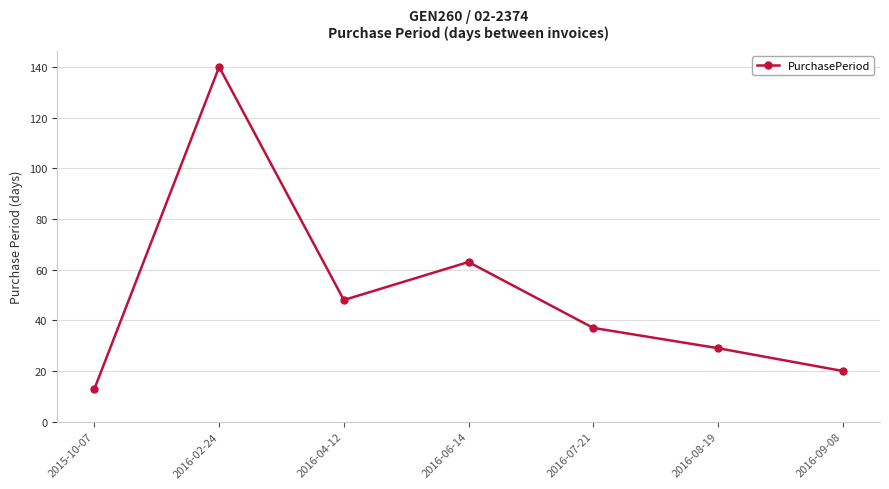

Reading left to right, transcribe all the data shown in this chart.

2015-10-07=13	2016-02-24=140	2016-04-12=48	2016-06-14=63	2016-07-21=37	2016-08-19=29	2016-09-08=20